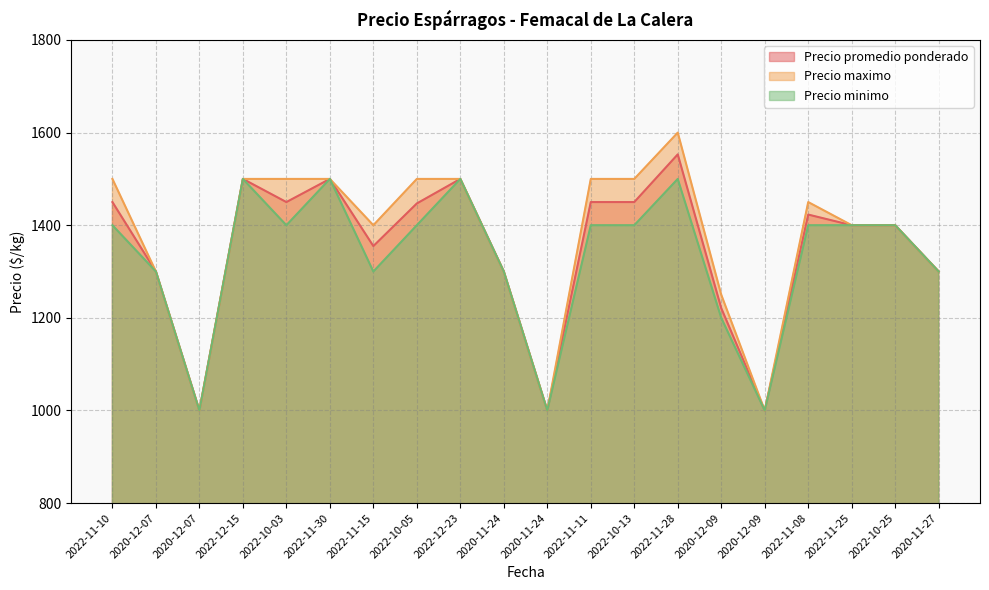

Is it true that Precio promedio ponderado equals 439 at 2022-11-30?

False